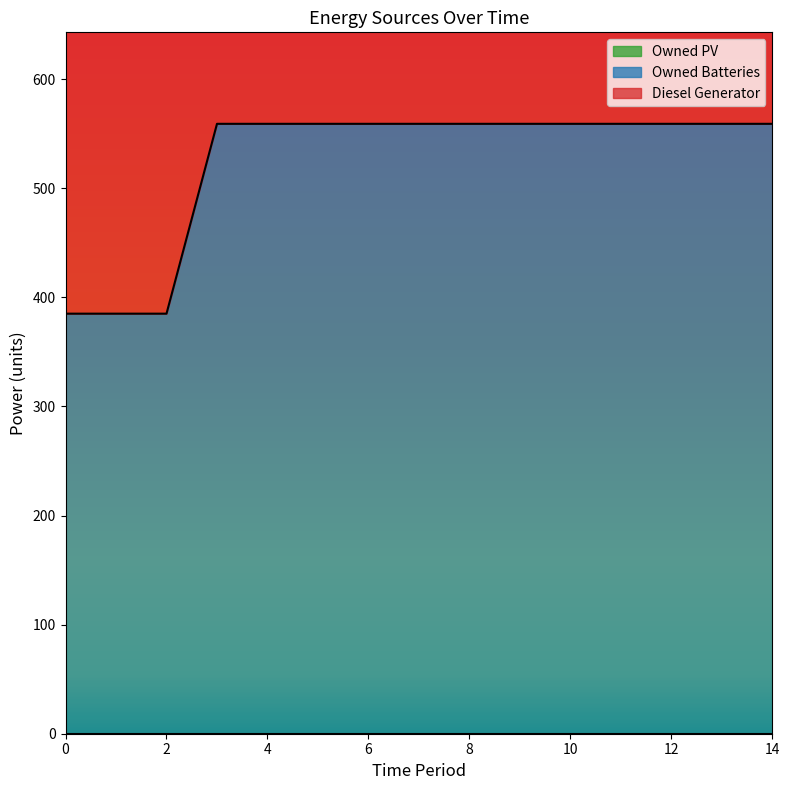

True or false: Diesel Generator and Owned Batteries intersect in this chart.

False